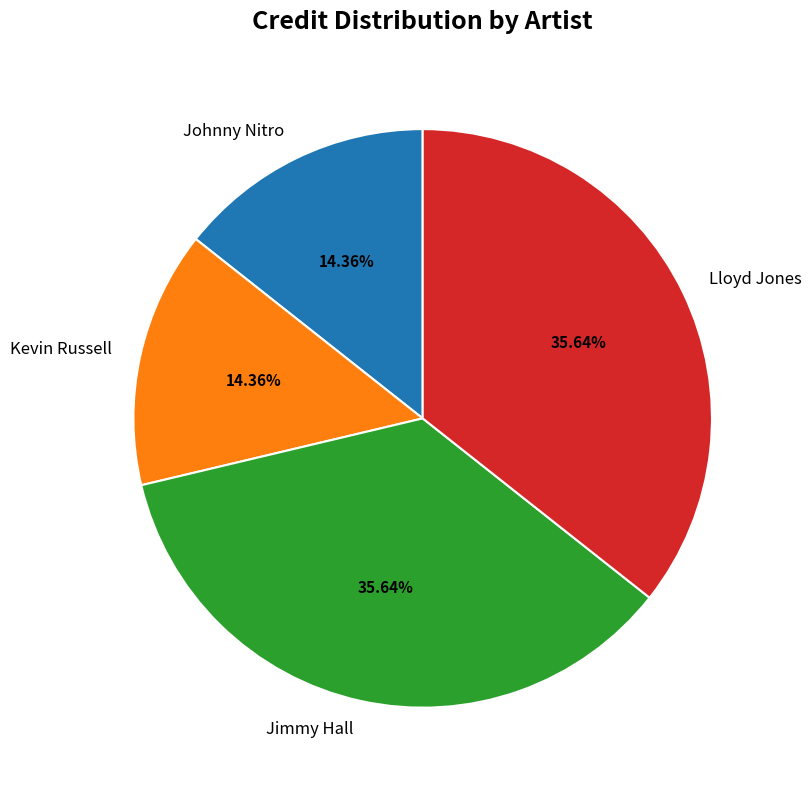

Count the number of slices in the pie.

4